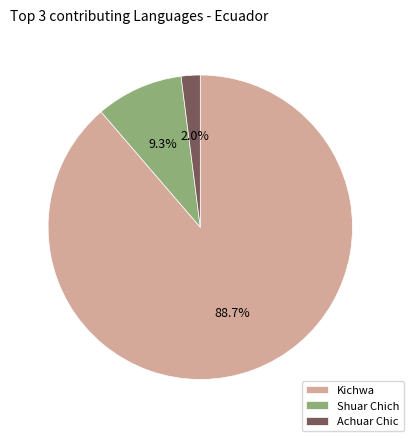

Which has a higher value, Kichwa or Shuar Chich?

Kichwa